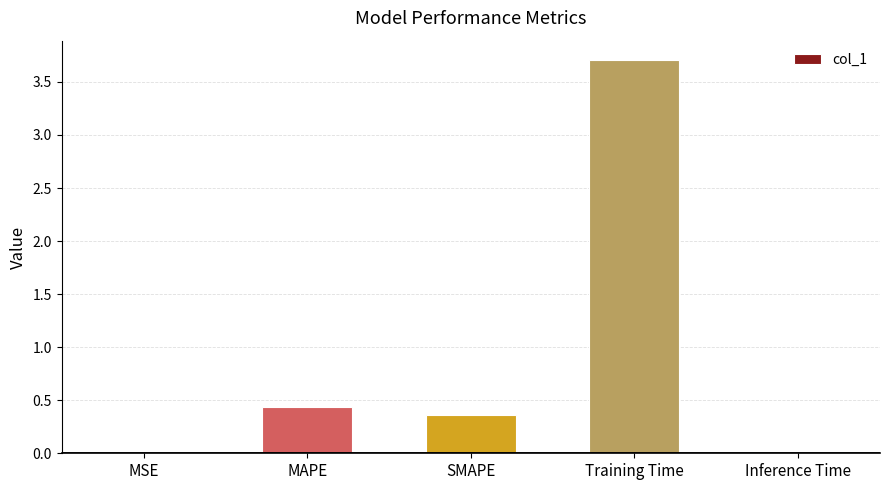

What is the change in value from MAPE to Training Time?

+3.3